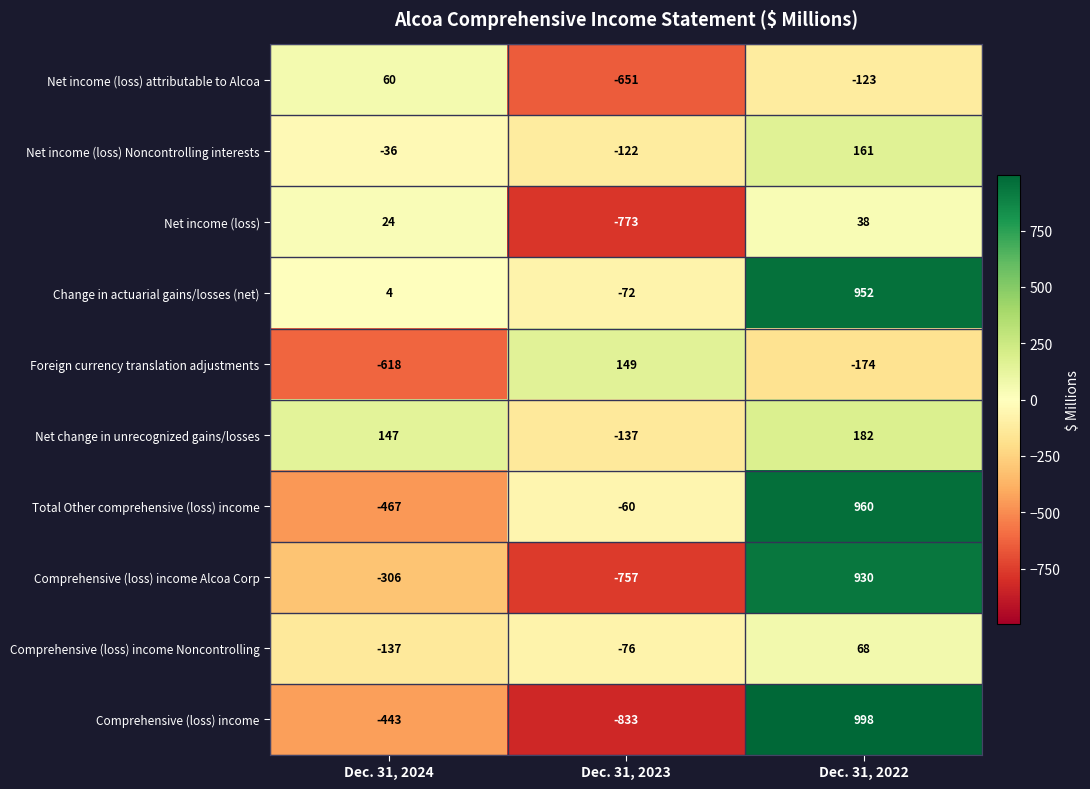

Which label corresponds to the smallest value in the chart?

Dec. 31, 2023